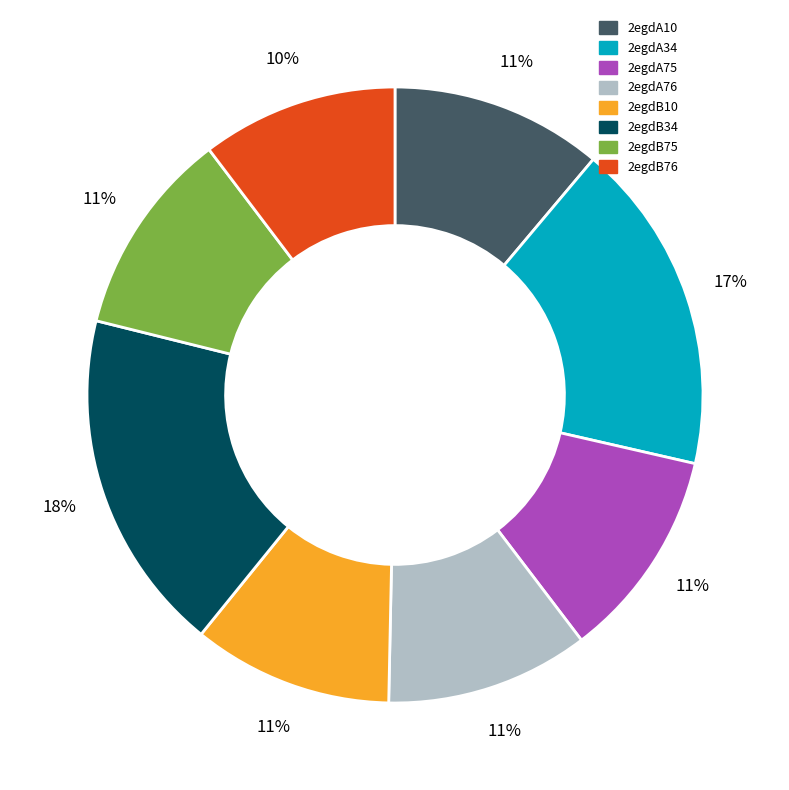

Does 2egdA34 represent more than half of the total?

No